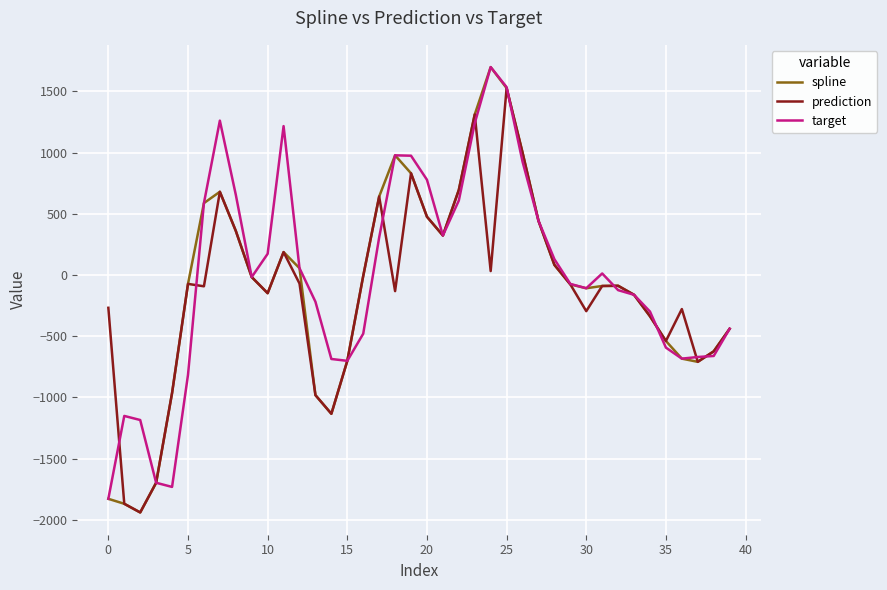

Which series has the widest spread of values?

spline